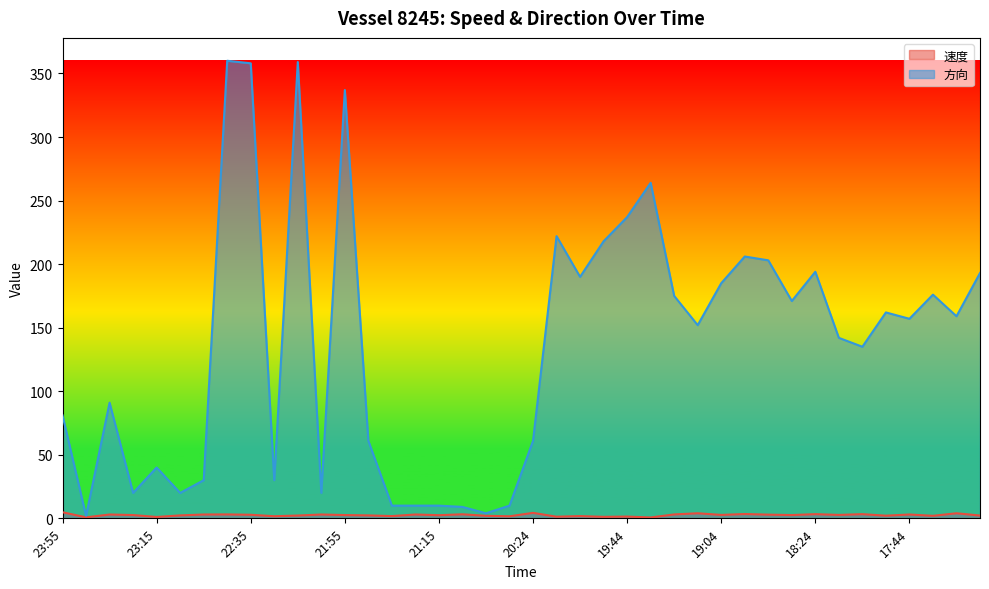

What is the sum of the 速度 values at 19:34 and 21:25?

3.7